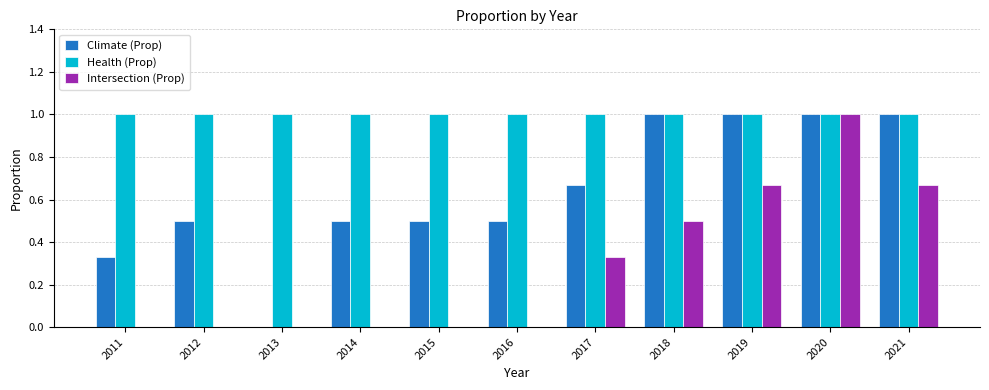

Is it true that Intersection (Prop) equals 1.0 at 2020?

True